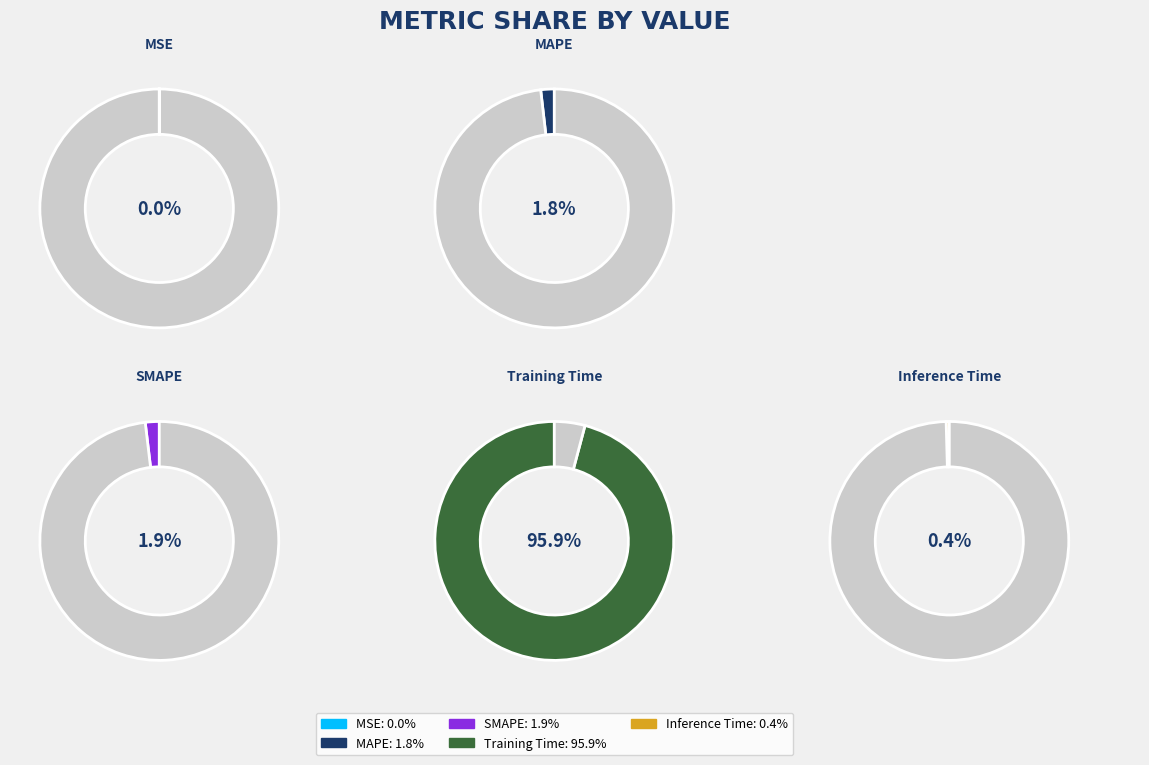

Combined, what portion of the pie is Training Time and SMAPE?

97.7%